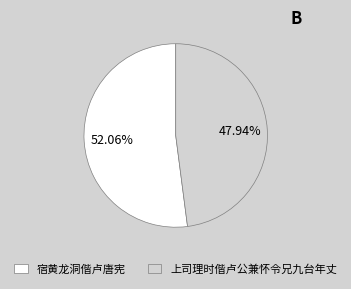

What portion of the pie excludes 上司理时偕卢公兼怀令兄九台年丈?

52.1%